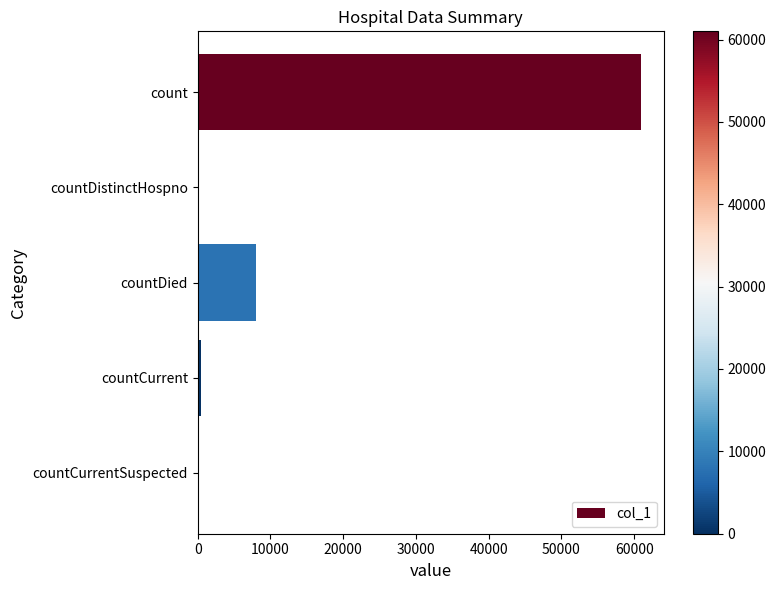

True or false: the data shows -20867 at countDistinctHospno.

False